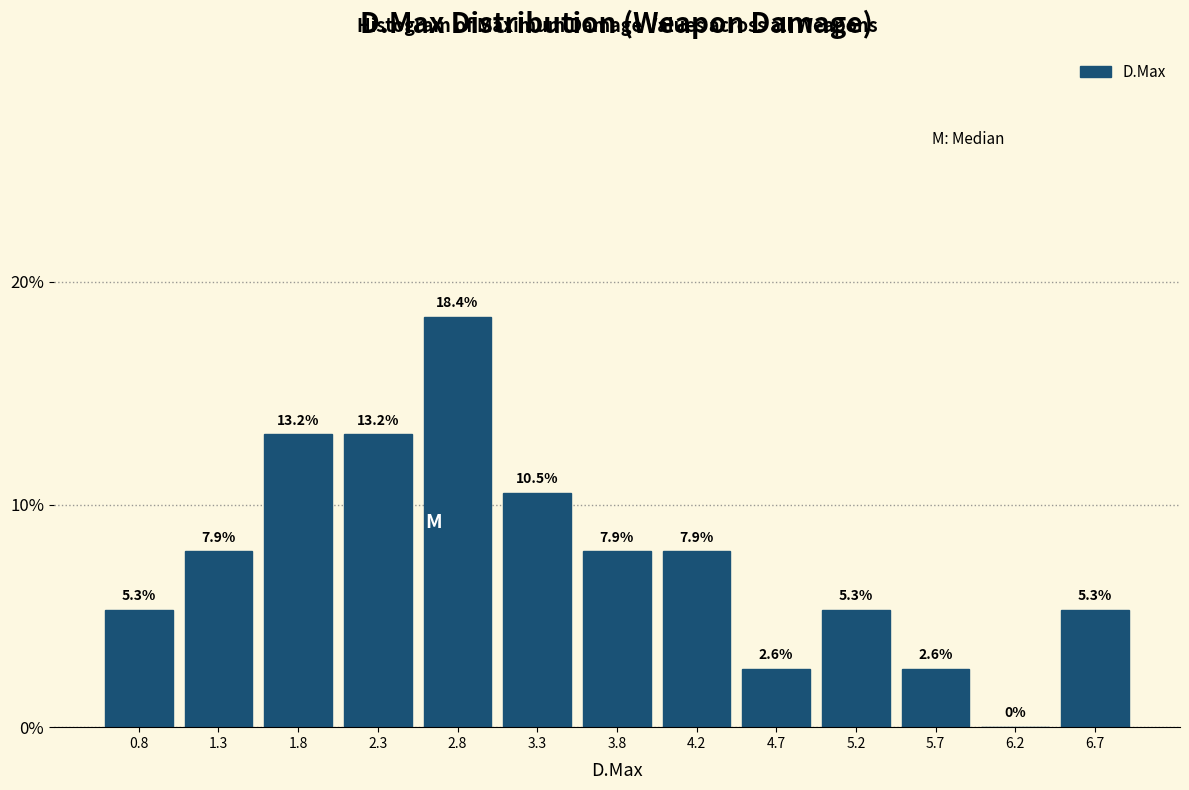

What is the height of the bar covering 3.50 to 4.00 on the x-axis? The bar edges are not printed on the chart, so give them approximately, as read against the axis.

7.9